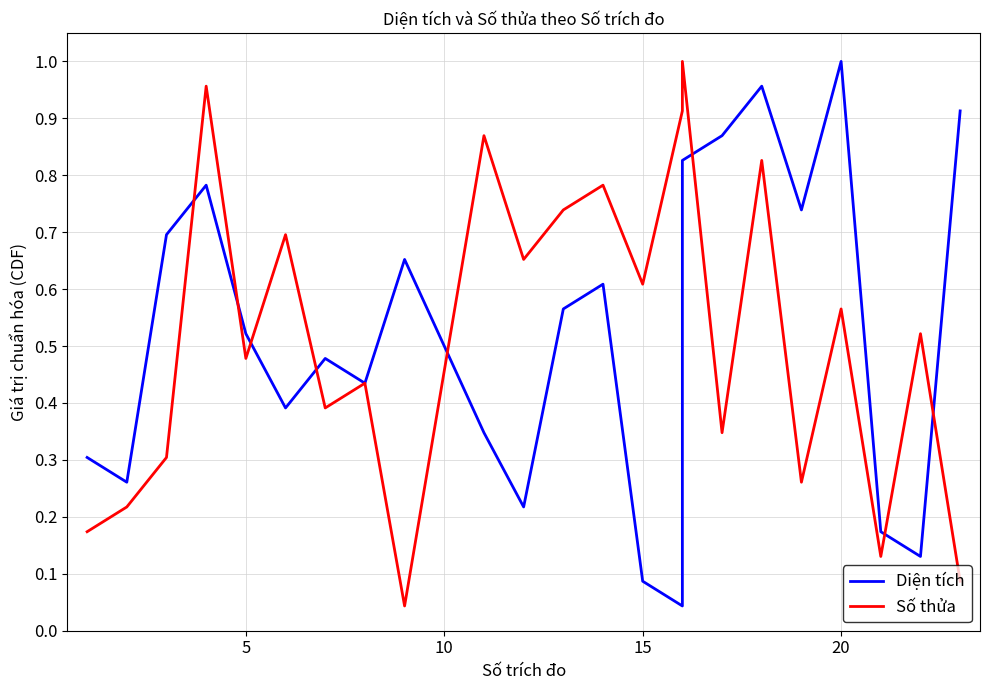

What is the difference between the maximum and second lowest values in the Diện tích series?

0.9